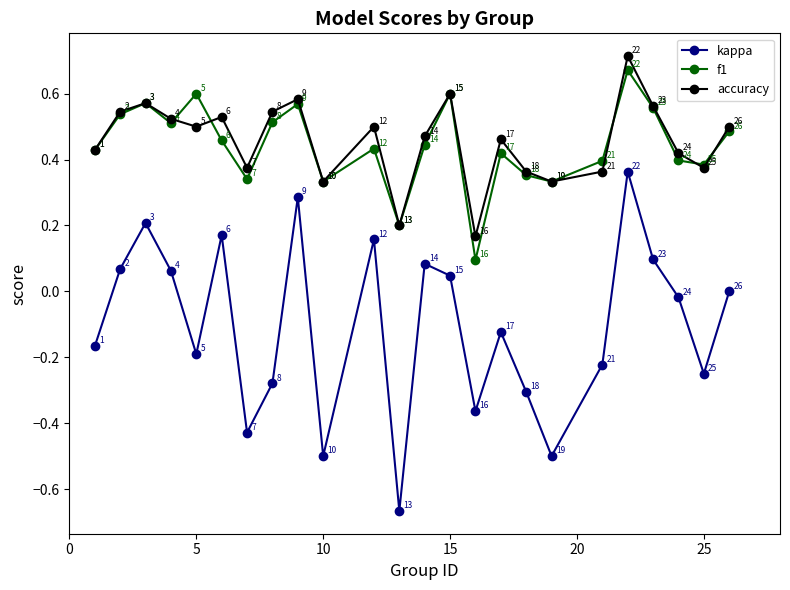

How many interior local valleys does the kappa series have?

7